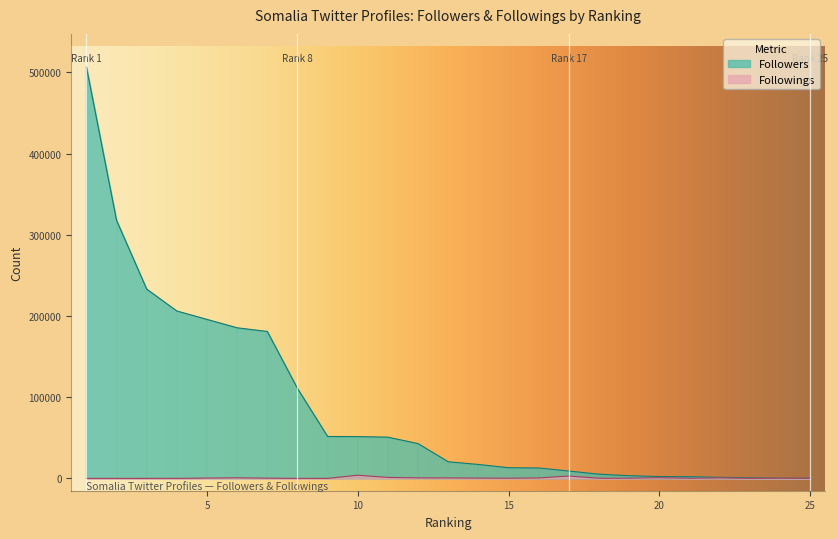

What are all the series names shown in the legend?

Followers, Followings